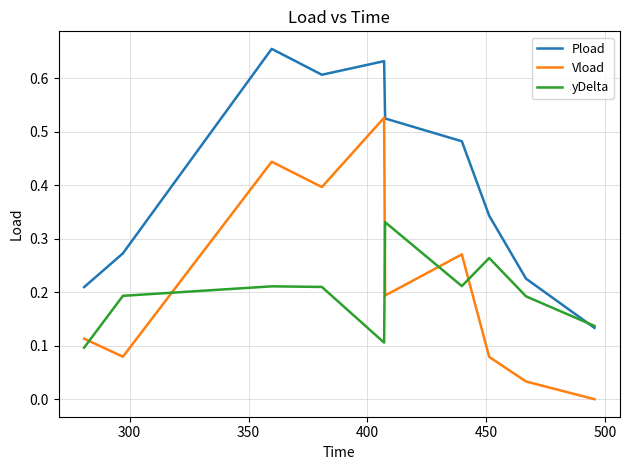

List the series in order of their peak value, lowest first.

yDelta, Vload, Pload